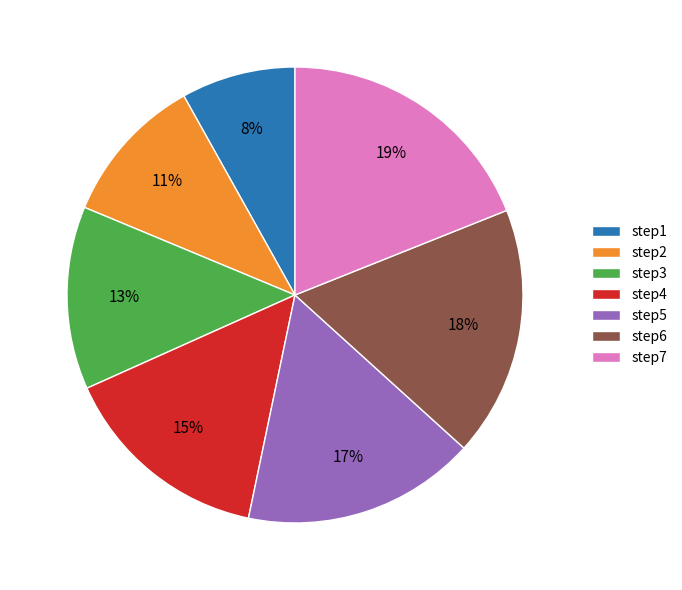

True or false: step5 accounts for 5% of the total.

False